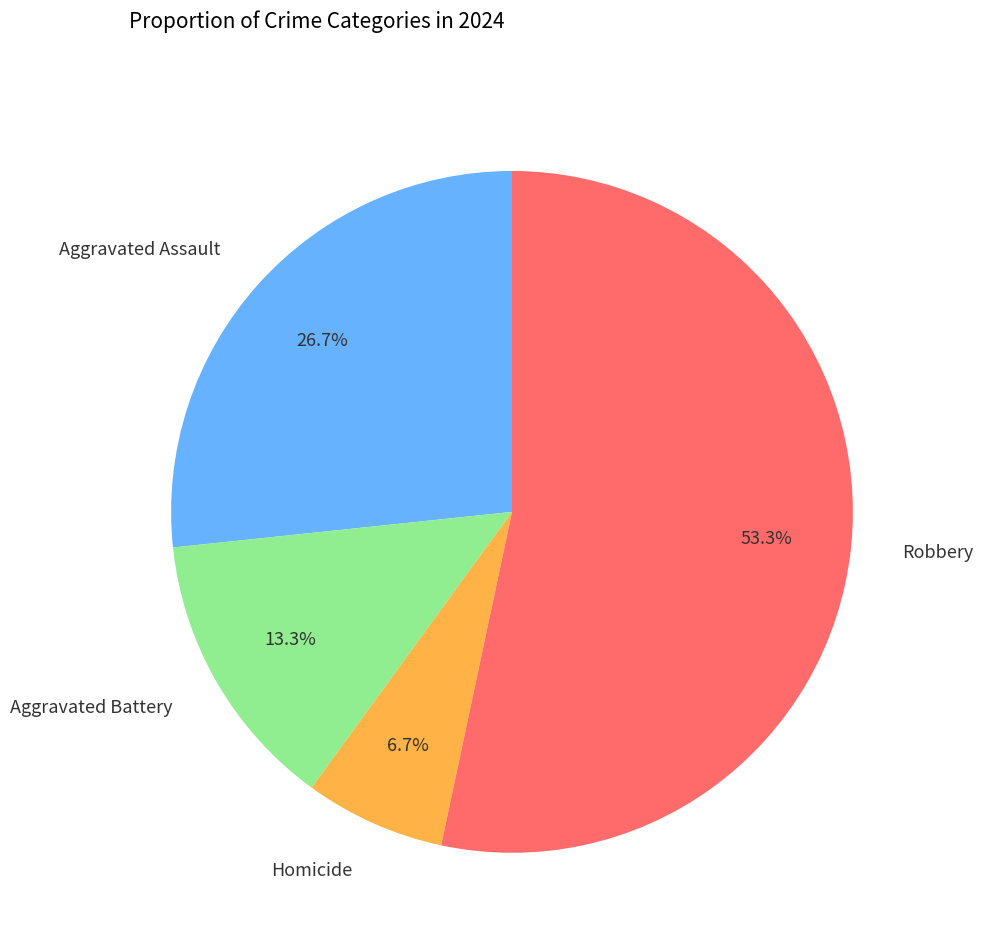

To the nearest percent, what percentage of the pie is Homicide?

7%